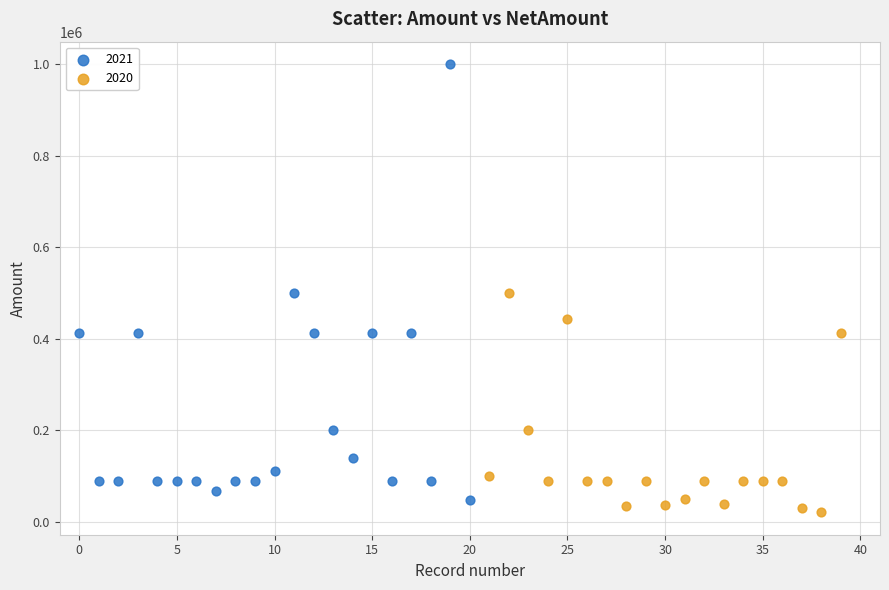

Which series has the largest Y range (max minus min)?

2021